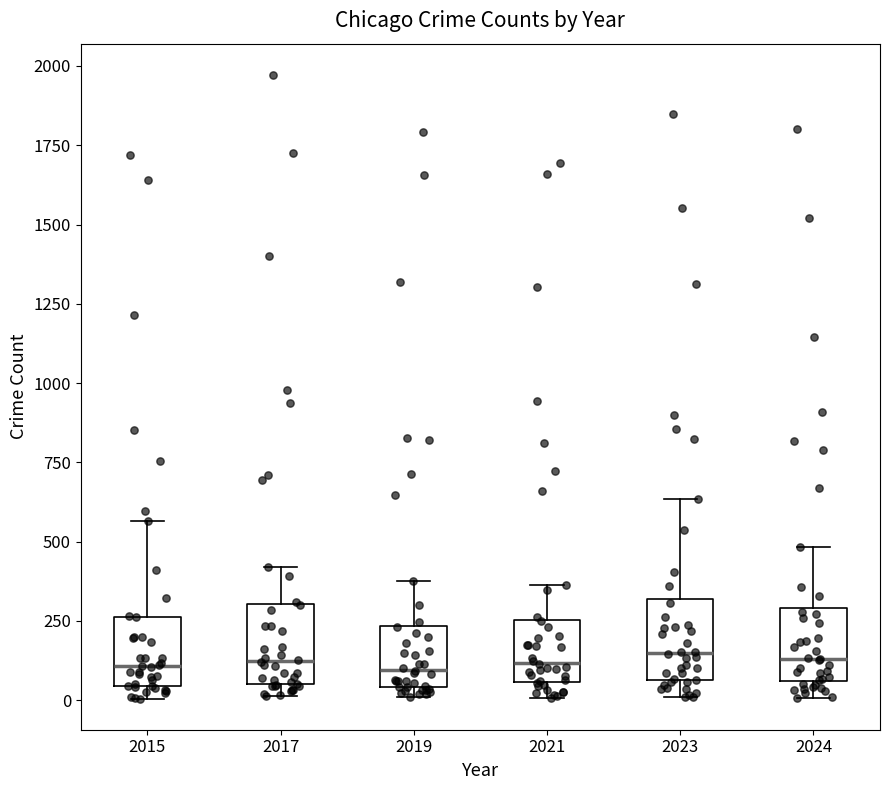

Reading left to right, transcribe this box plot: for each box, give where its median line is, the range the box spans, and where its two whiskers end, as read against the y-axis. The values are not printed on the chart, so give them approximately, as read against the axis.

2015: median 100, box 50 to 250, whiskers 0 to 550
2017: median 100, box 50 to 300, whiskers 0 to 400
2019: median 100, box 50 to 250, whiskers 0 to 400
2021: median 100, box 50 to 250, whiskers 0 to 350
2023: median 150, box 50 to 300, whiskers 0 to 650
2024: median 150, box 50 to 300, whiskers 0 to 500